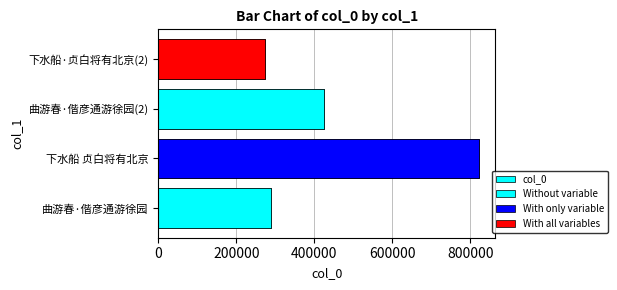

What is the smallest value displayed?

274505